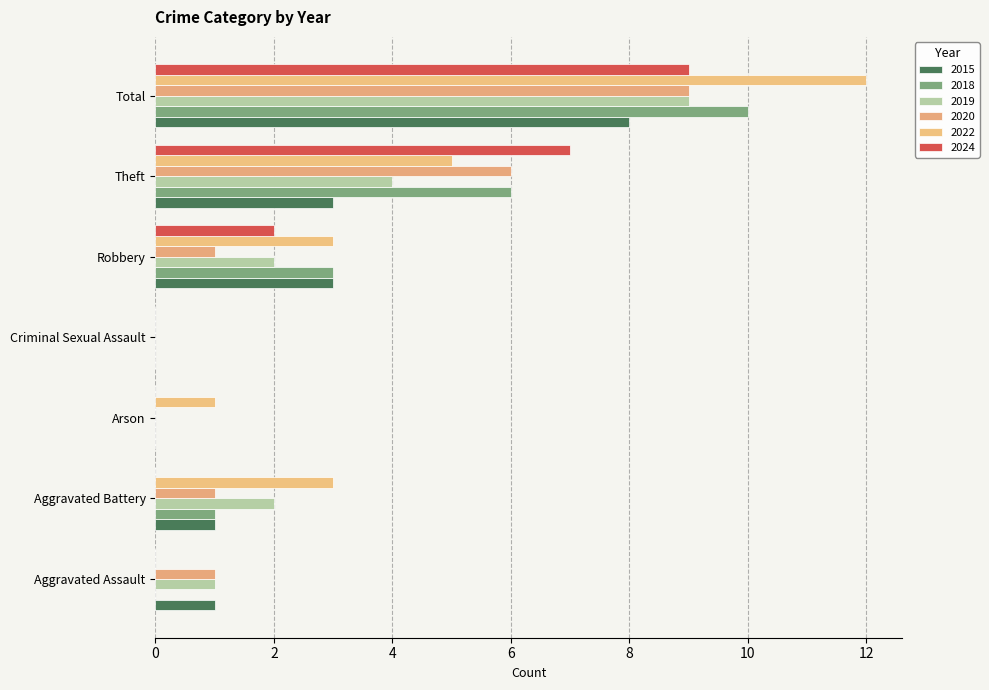

Count the number of categories in the chart.

7